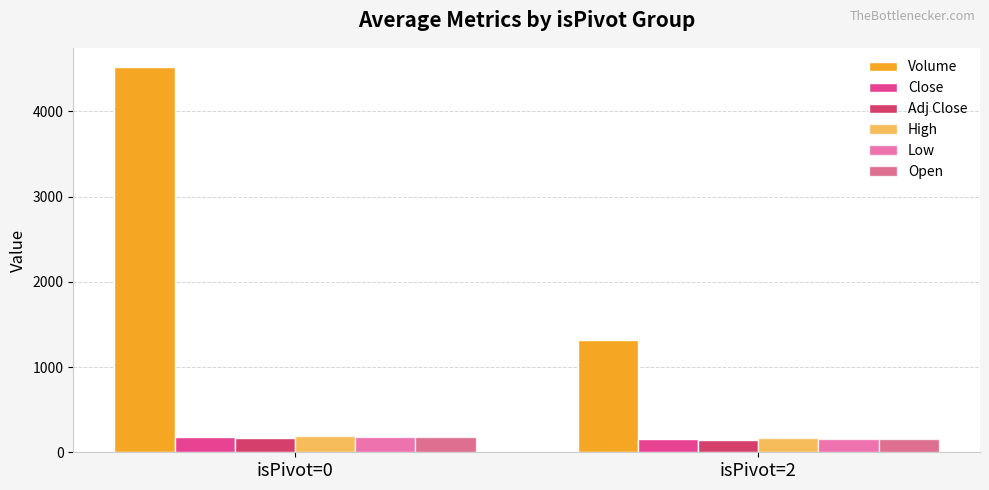

Where does the Adj Close series first go above 168?

isPivot=0